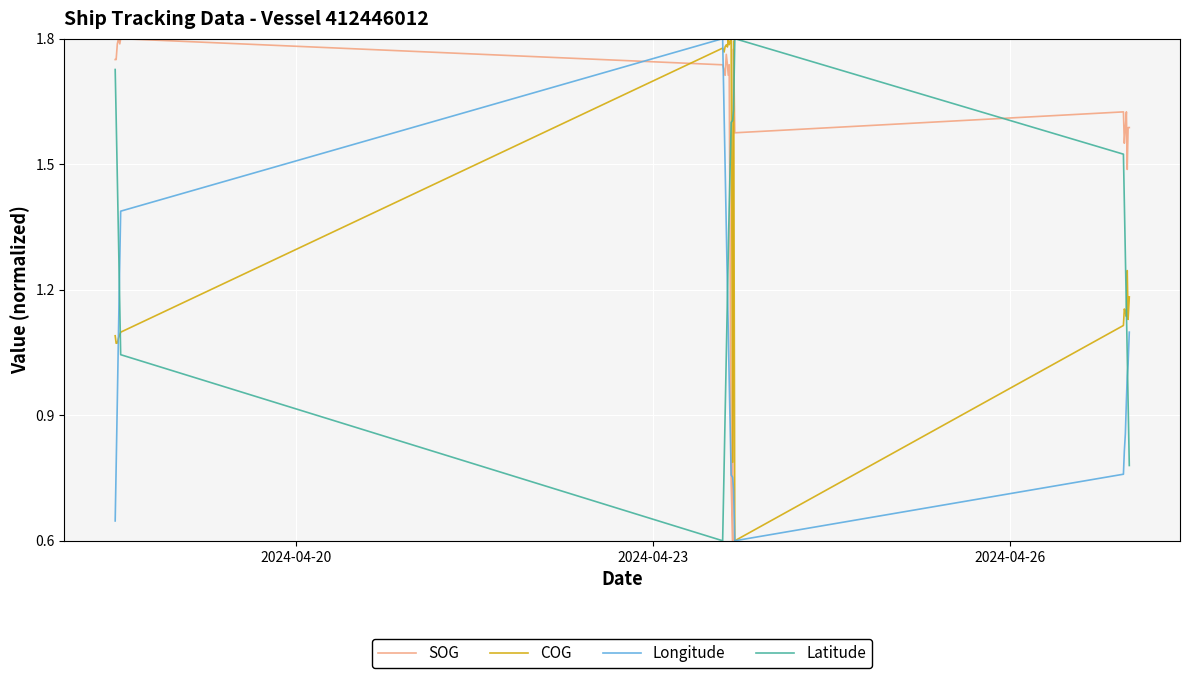

Which series has the largest range (max minus min)?

SOG